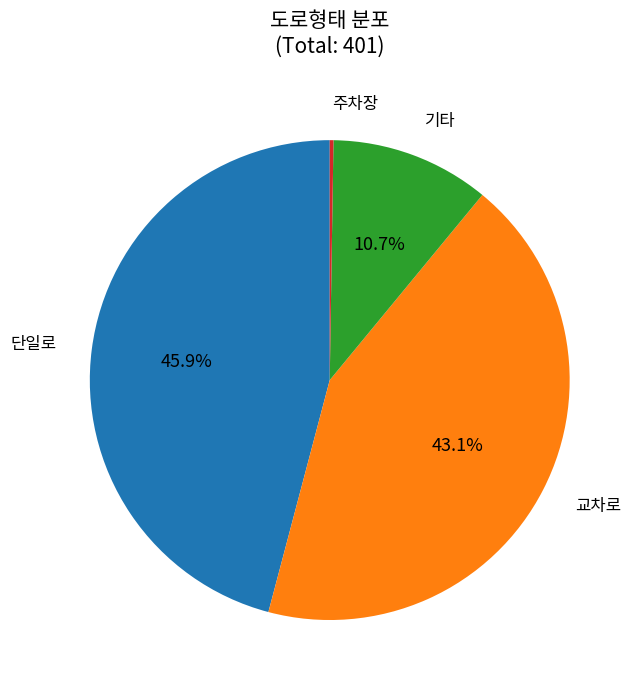

Is there any slice that represents more than half of the pie?

No